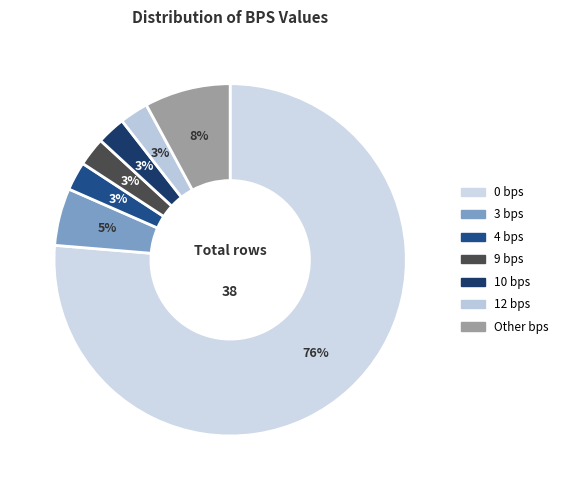

What portion of the pie excludes 9 bps?

97.4%